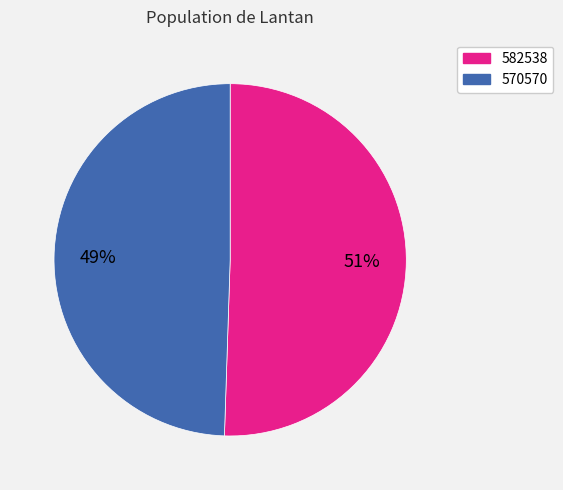

How many segments does this pie chart have?

2